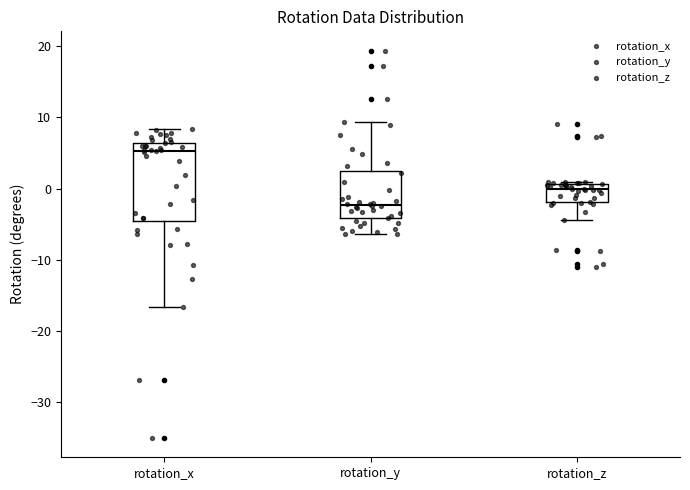

Which box's median line is the highest?

rotation_x